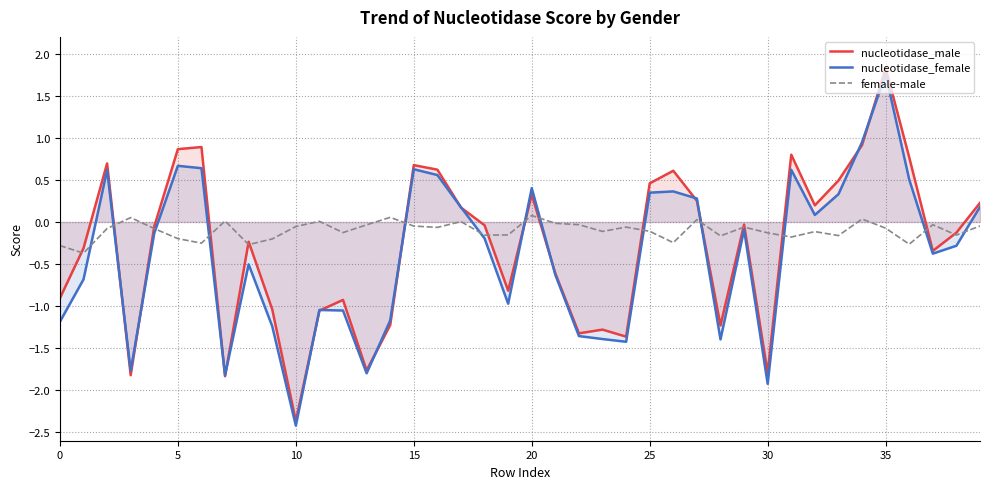

Is it true that female-male equals 0.1 at 20?

True